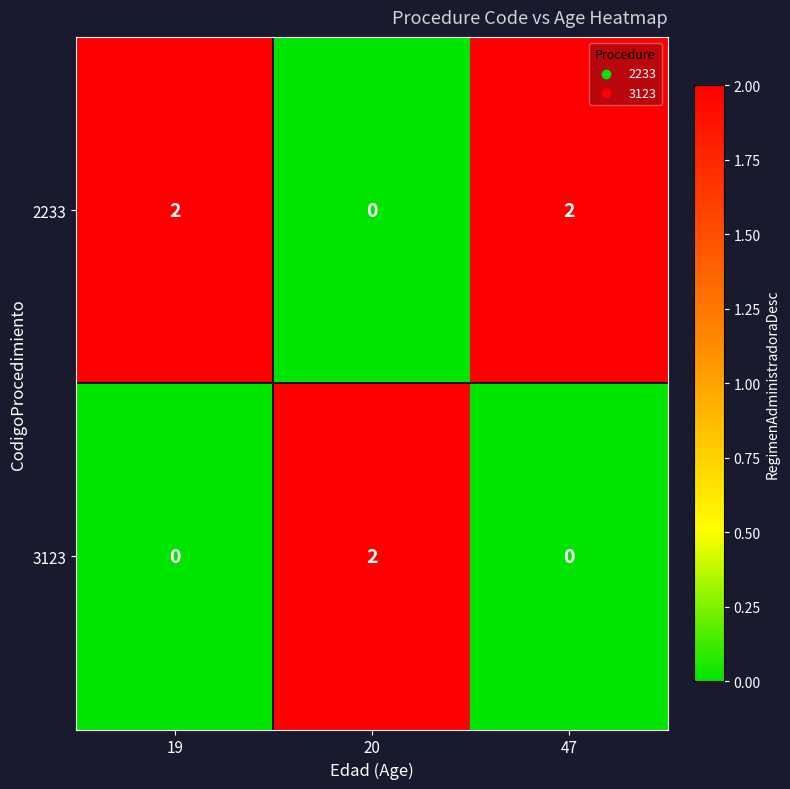

At how many categories does at least one series exceed 0?

3